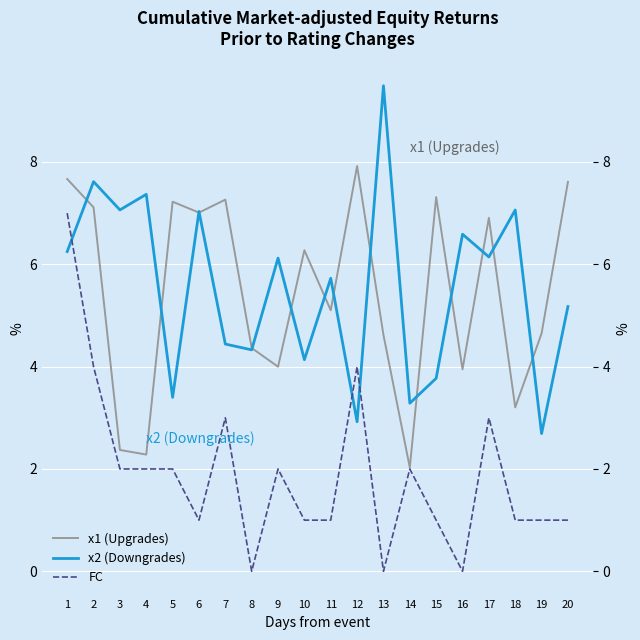

How many lines are shown in the chart?

3